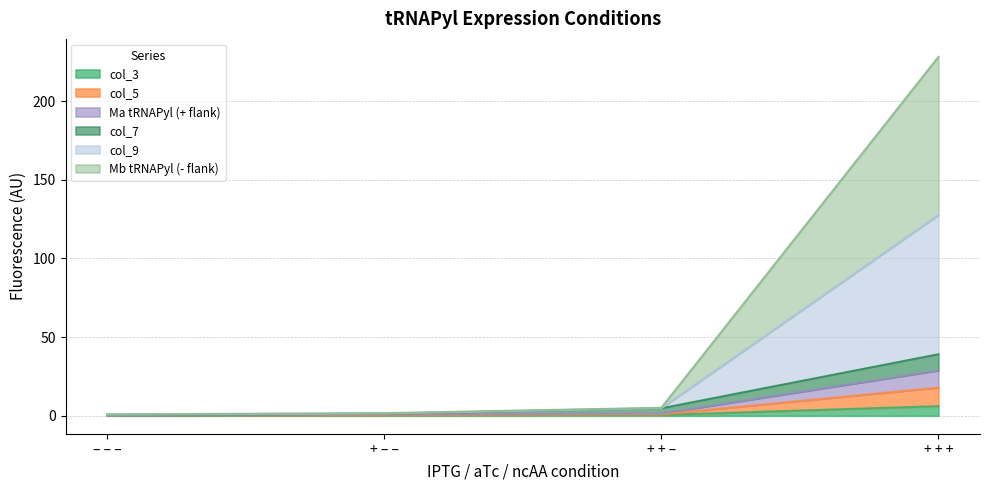

At which category is the sum across all series the highest?

+ + +